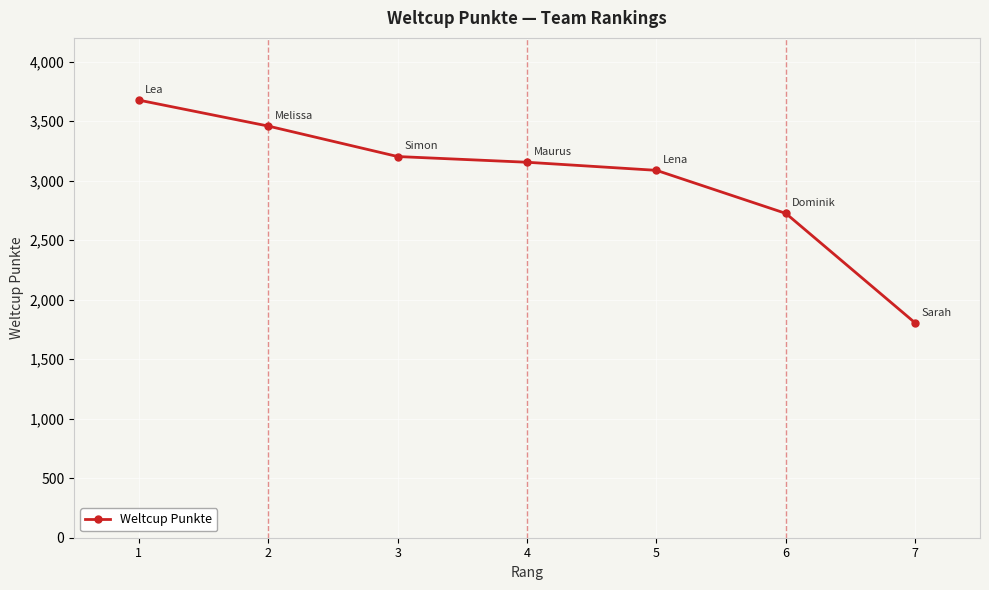

What is the sum of all values?

21110